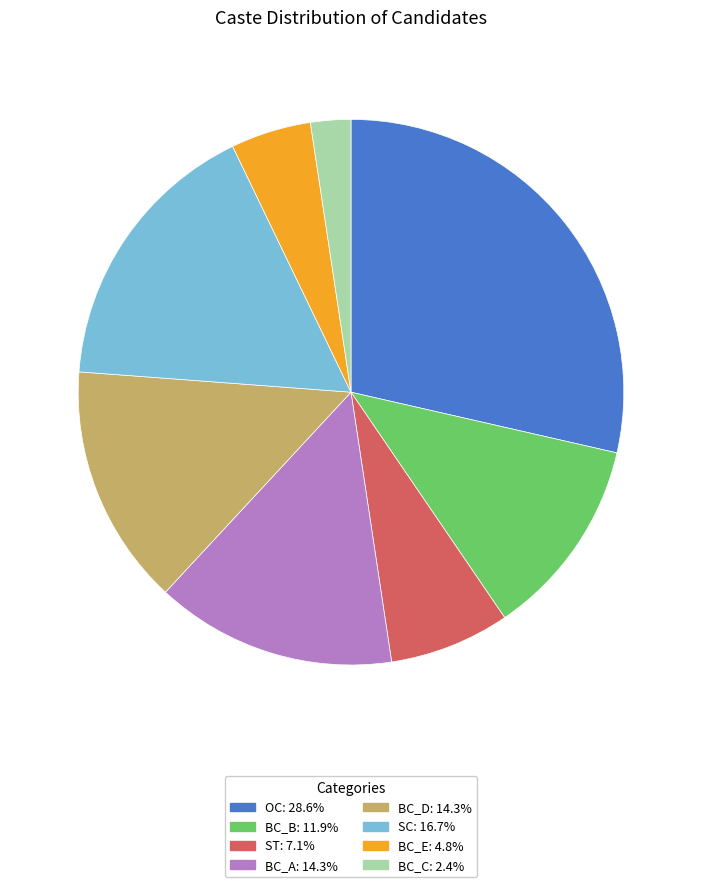

What is the ratio of the value at BC_C to the value at BC_E?

0.5